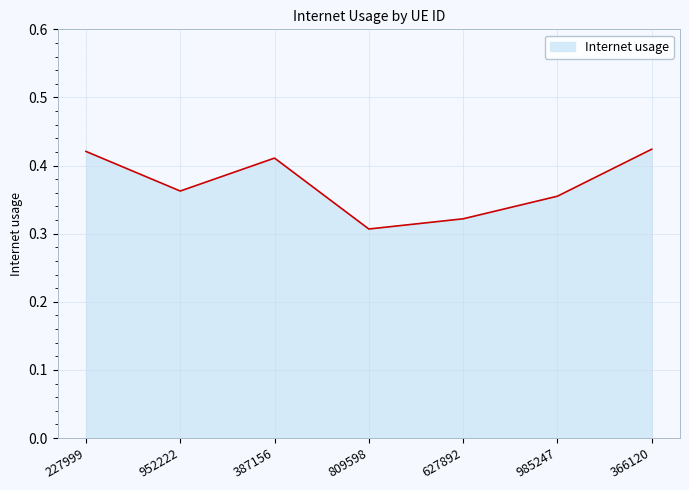

How many lines are shown in the chart?

1